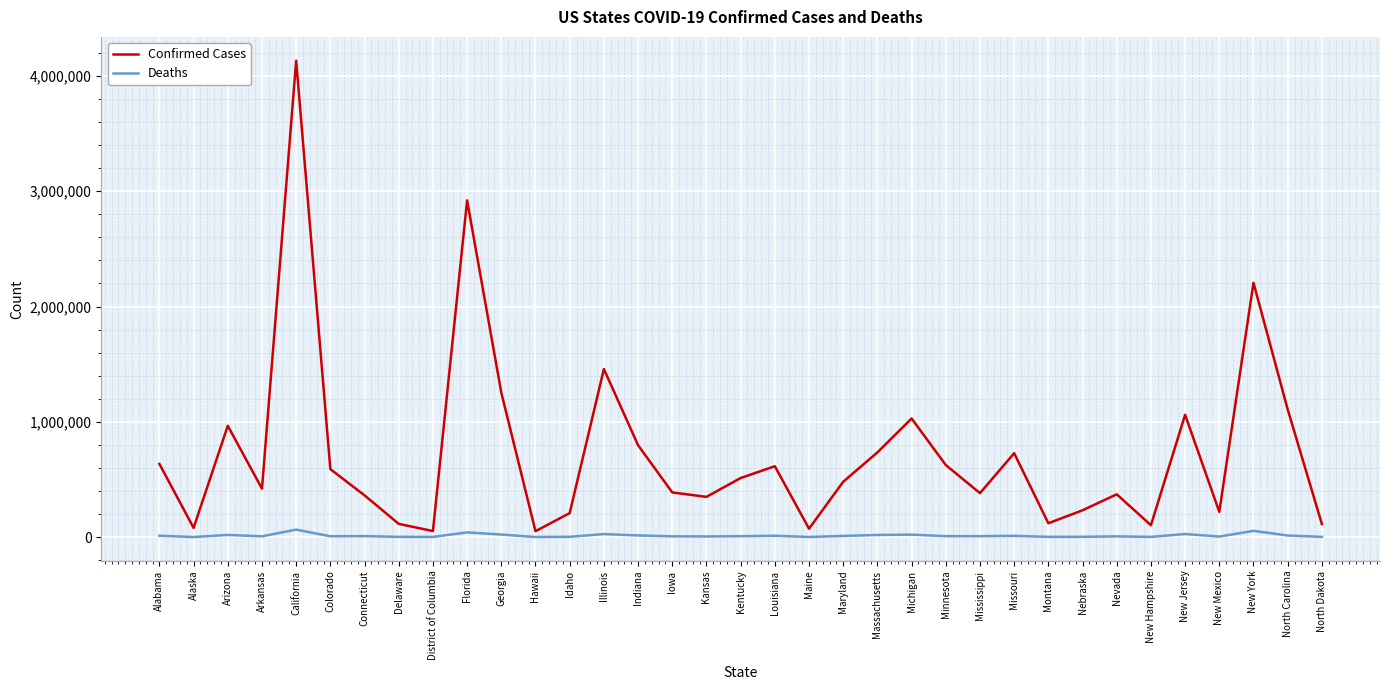

What is the minimum value shown in the chart?

403